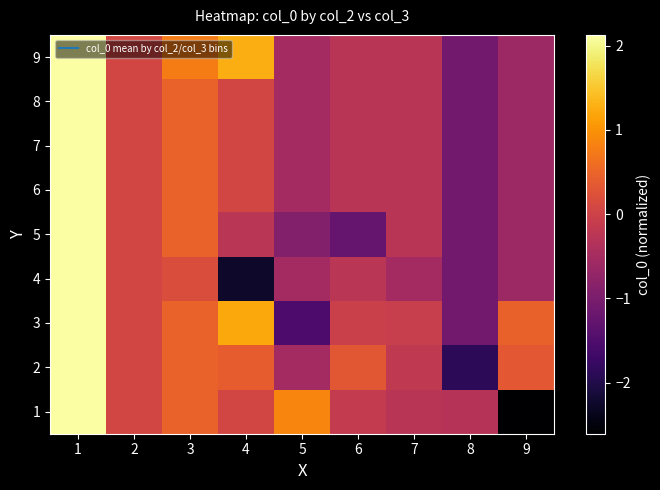

Reading right to left, what are all the values shown in this chart?

1: 9=-2.6	8=-0.3	7=-0.3	6=-0.1	5=0.9	4=0.1	3=0.5	2=0.1	1=2.1
2: 9=0.3	8=-1.9	7=-0.2	6=0.3	5=-0.5	4=0.4	3=0.5	2=0.1	1=2.1
3: 9=0.5	8=-1.1	7=-0.1	6=-0.0	5=-1.5	4=1.2	3=0.5	2=0.1	1=2.1
4: 9=-0.6	8=-1.1	7=-0.5	6=-0.2	5=-0.5	4=-2.3	3=0.2	2=0.1	1=2.1
5: 9=-0.6	8=-1.1	7=-0.3	6=-1.3	5=-0.9	4=-0.3	3=0.5	2=0.1	1=2.1
6: 9=-0.6	8=-1.1	7=-0.3	6=-0.3	5=-0.5	4=0.1	3=0.5	2=0.1	1=2.1
7: 9=-0.6	8=-1.1	7=-0.3	6=-0.3	5=-0.5	4=0.1	3=0.5	2=0.1	1=2.1
8: 9=-0.6	8=-1.1	7=-0.3	6=-0.3	5=-0.5	4=0.1	3=0.5	2=0.1	1=2.1
9: 9=-0.6	8=-1.1	7=-0.3	6=-0.3	5=-0.5	4=1.3	3=0.8	2=0.1	1=2.1